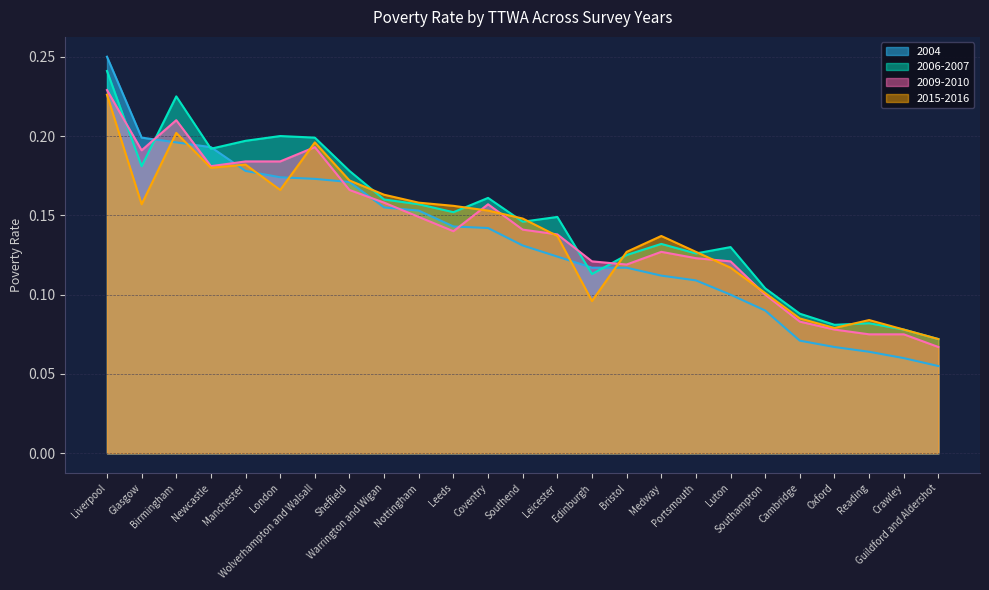

What is the label of the 1st point from the right?

Guildford and Aldershot